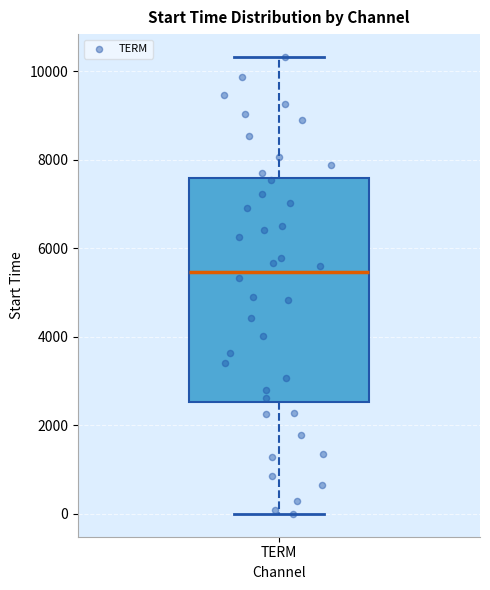

Transcribe this box plot: give where the median line is, the range the box spans, and where the two whiskers end, as read against the y-axis. The values are not printed on the chart, so give them approximately, as read against the axis.

median 5400, box 2600 to 7600, whiskers 0 to 10400